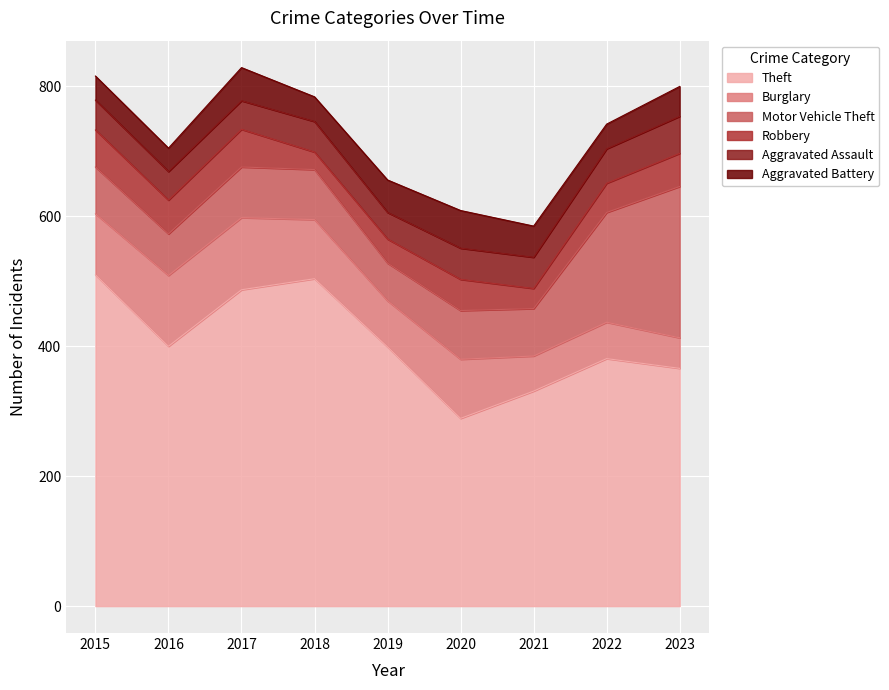

What is the maximum value for Aggravated Assault?

57